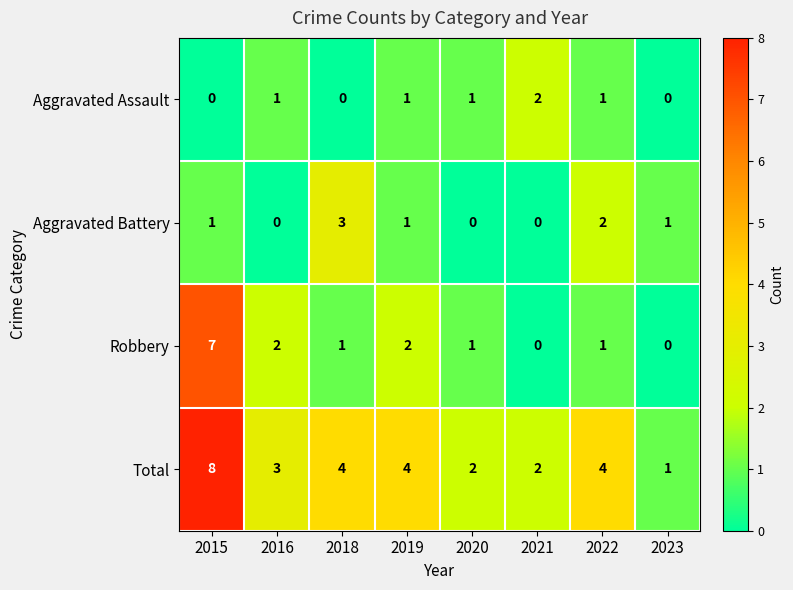

Which series has the largest total across all categories?

Total